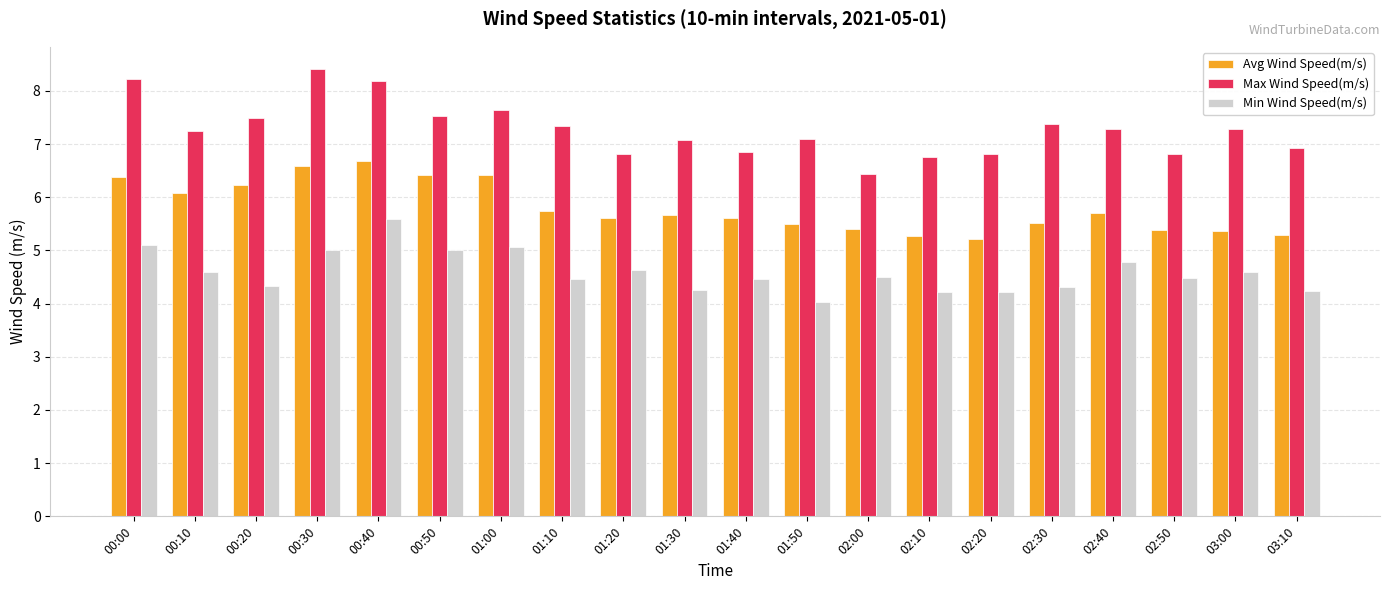

What is the label of the 6th bar from the right?

02:20